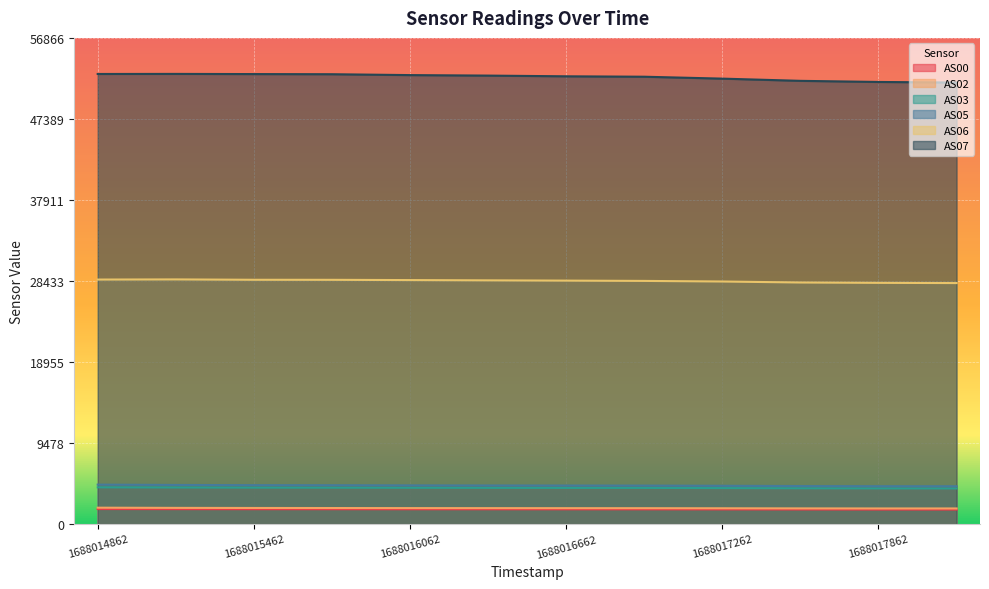

What is the sum of all AS00 values?

20659